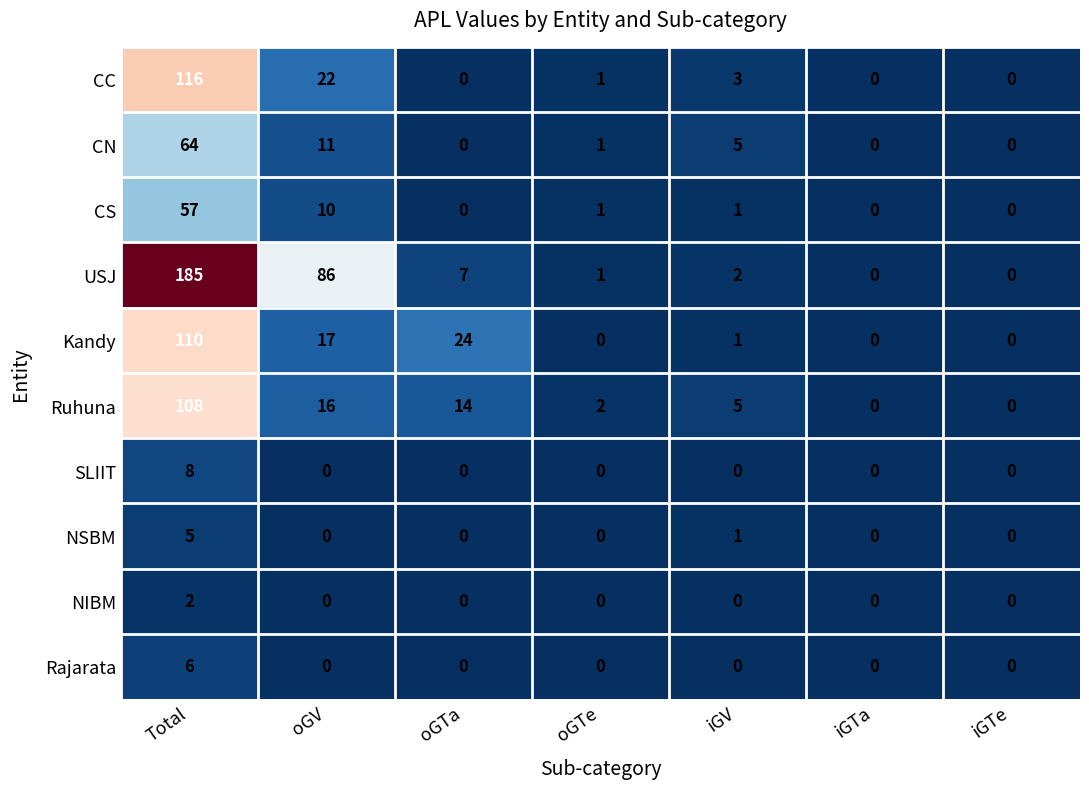

List the series in order of their peak value, lowest first.

NIBM, NSBM, Rajarata, SLIIT, CS, CN, Ruhuna, Kandy, CC, USJ